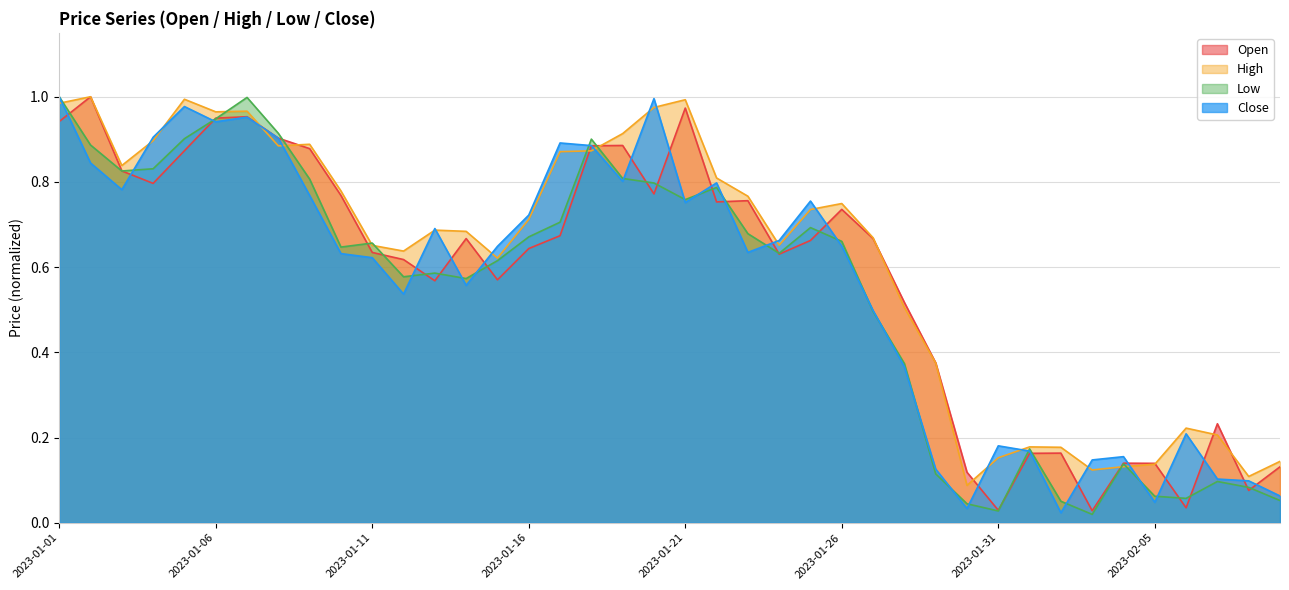

Between which two adjacent categories do High and Close first intersect?

2023-01-01 and 2023-01-02